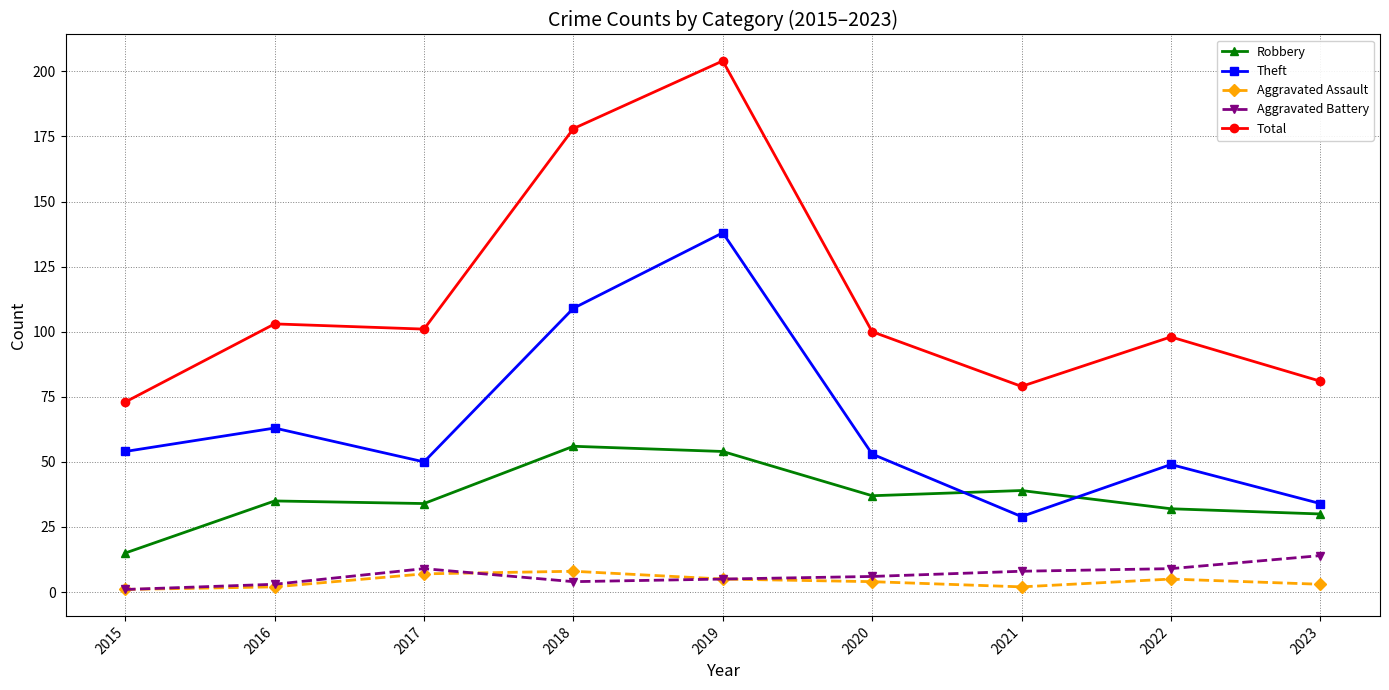

What is the spread (max minus min) of values at 2020?

96